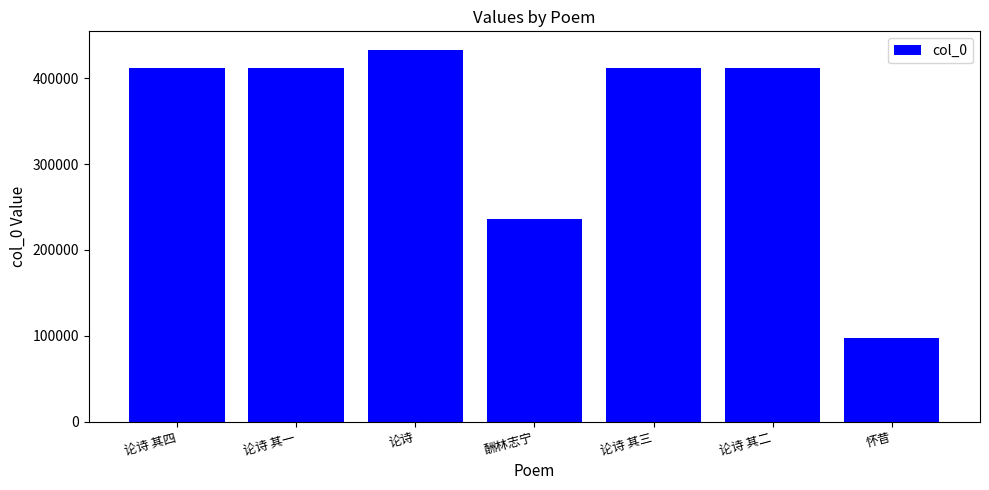

The value at 论诗 其三 is 411898. True or false?

True